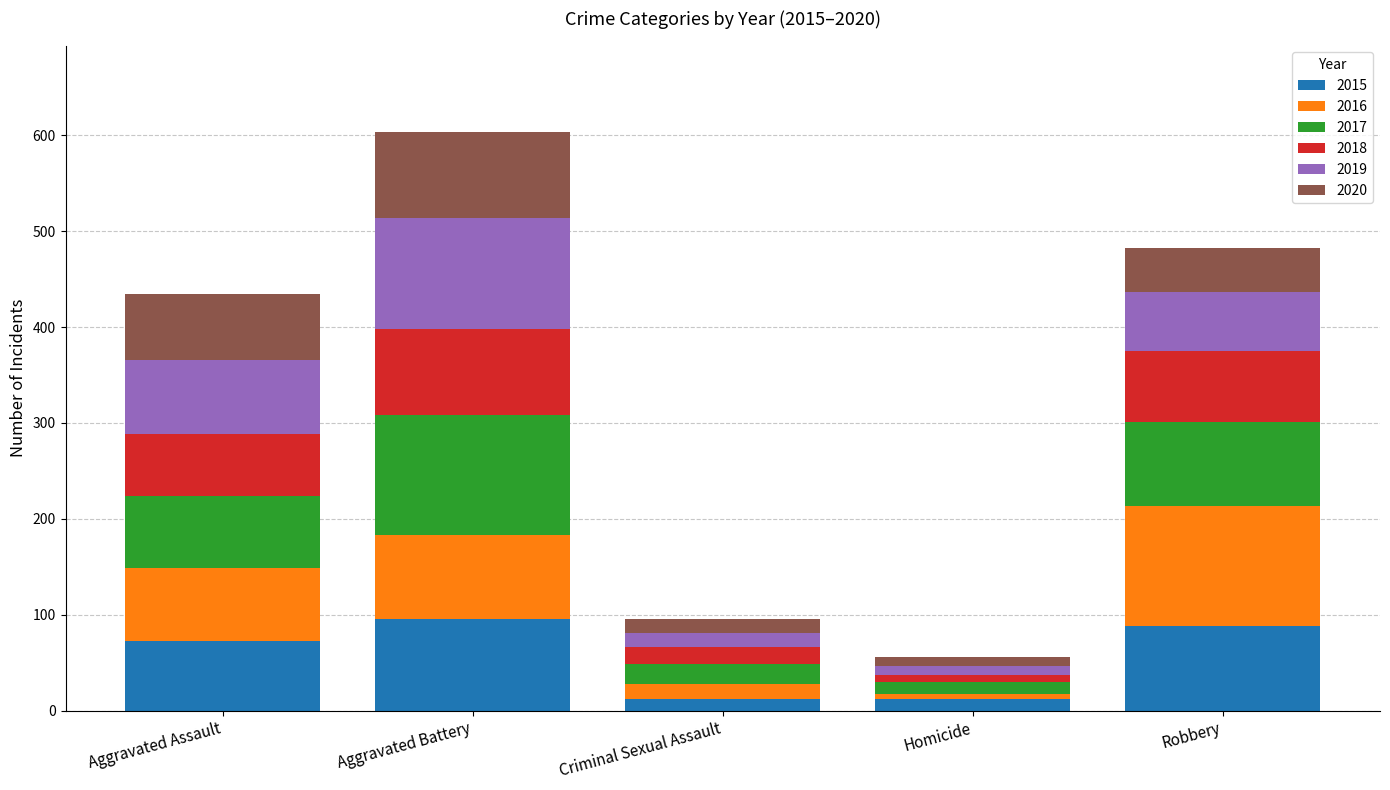

What is the average value of the 2015 series?

56